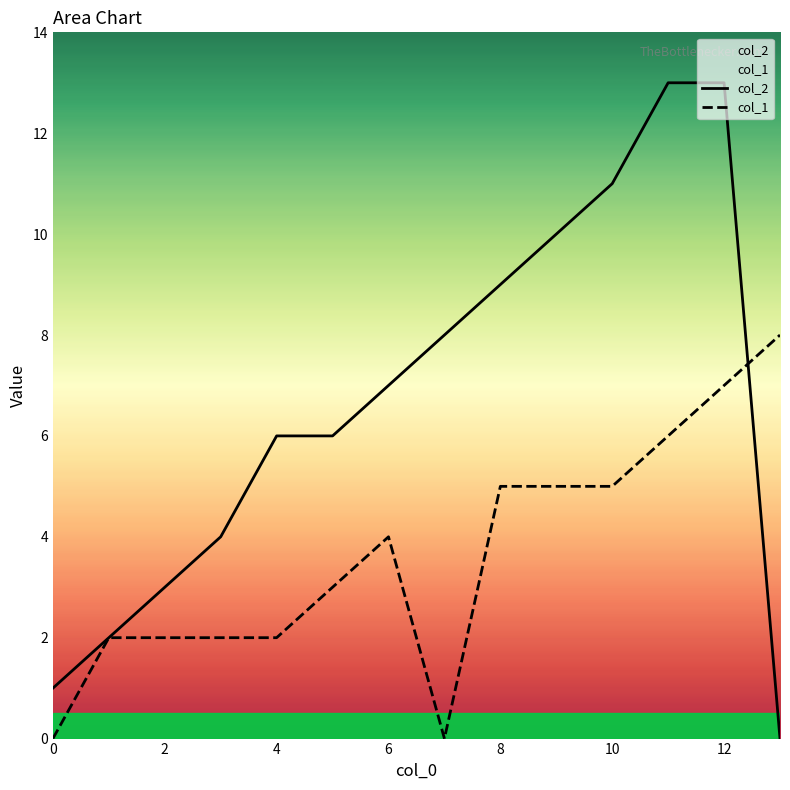

Is it true that col_2 equals 2 at 10?

False